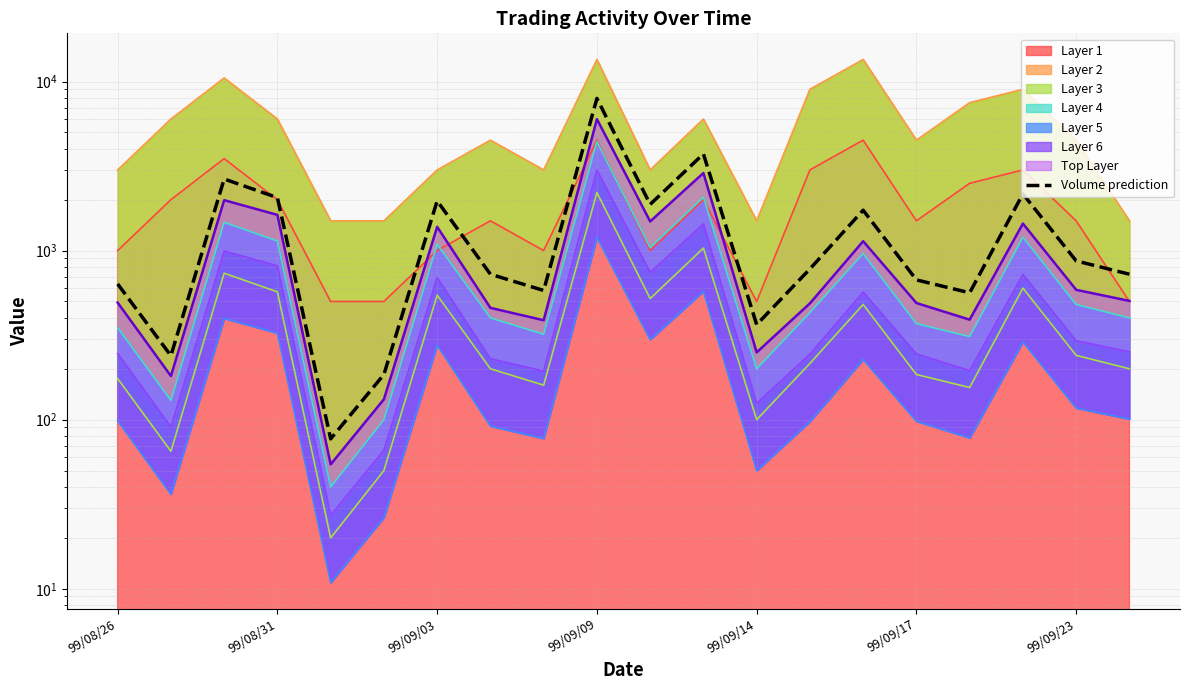

What is the average value?

1527